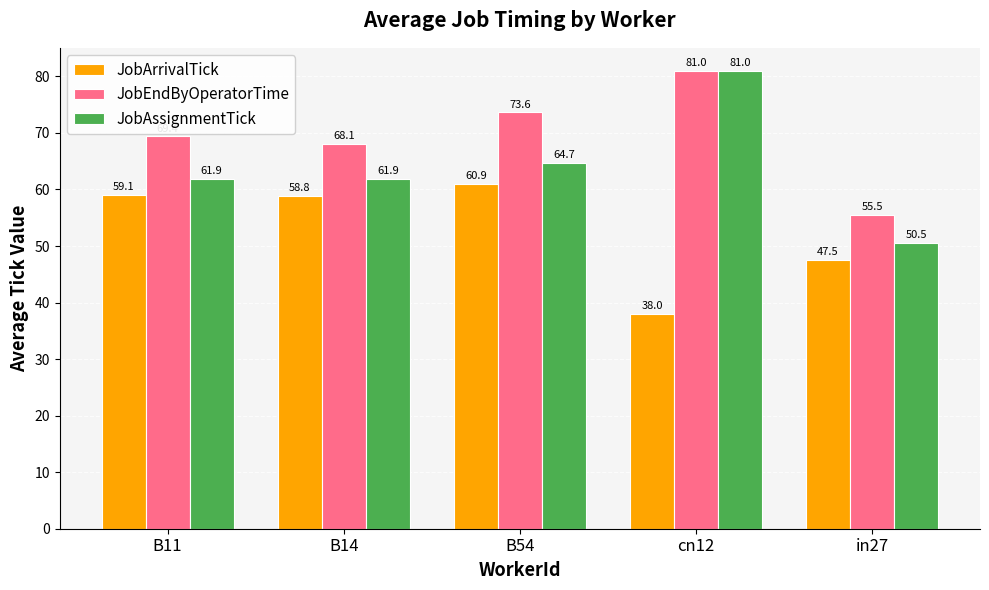

Reading left to right, what are all the values shown in this chart?

JobArrivalTick: B11=59.1	B14=58.8	B54=60.9	cn12=38.0	in27=47.5
JobEndByOperatorTime: B11=69.4	B14=68.1	B54=73.6	cn12=81.0	in27=55.5
JobAssignmentTick: B11=61.9	B14=61.9	B54=64.7	cn12=81.0	in27=50.5